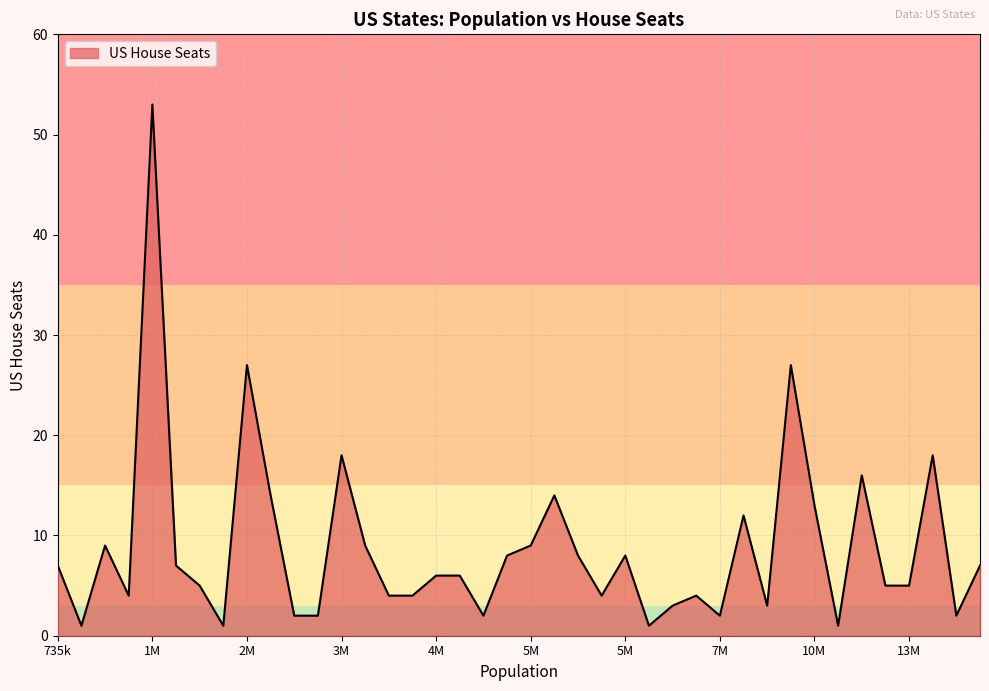

What is the smallest value displayed?

1